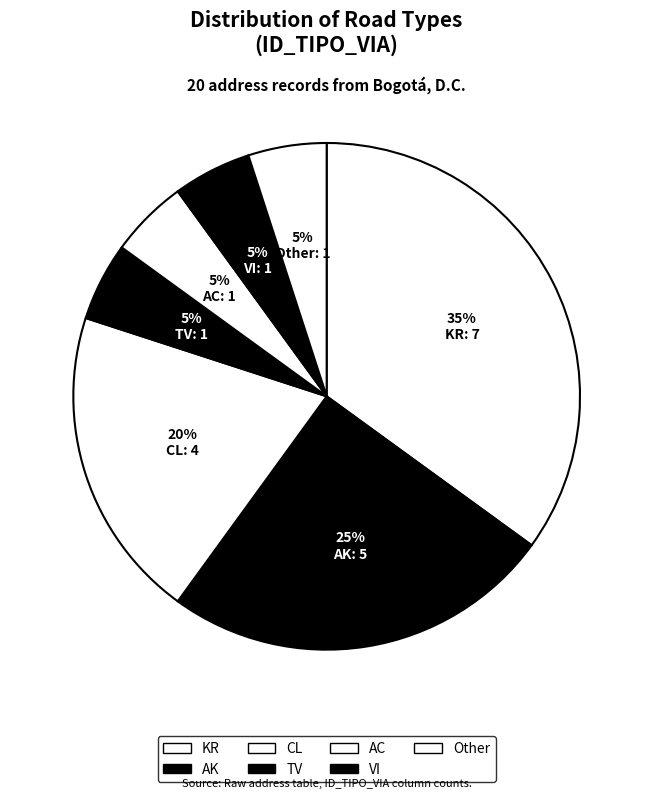

Which category has the biggest portion of the pie?

KR